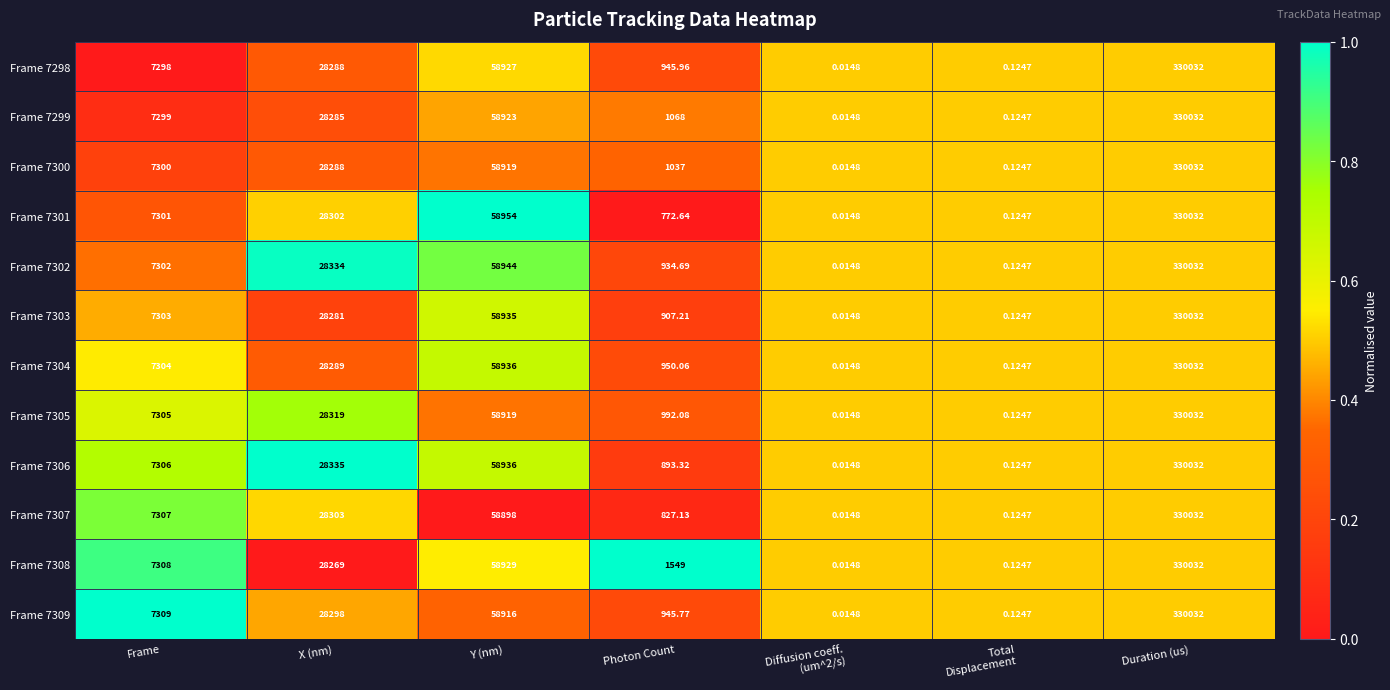

Where is Frame 7300 nearest to the value 165016?

Y (nm)